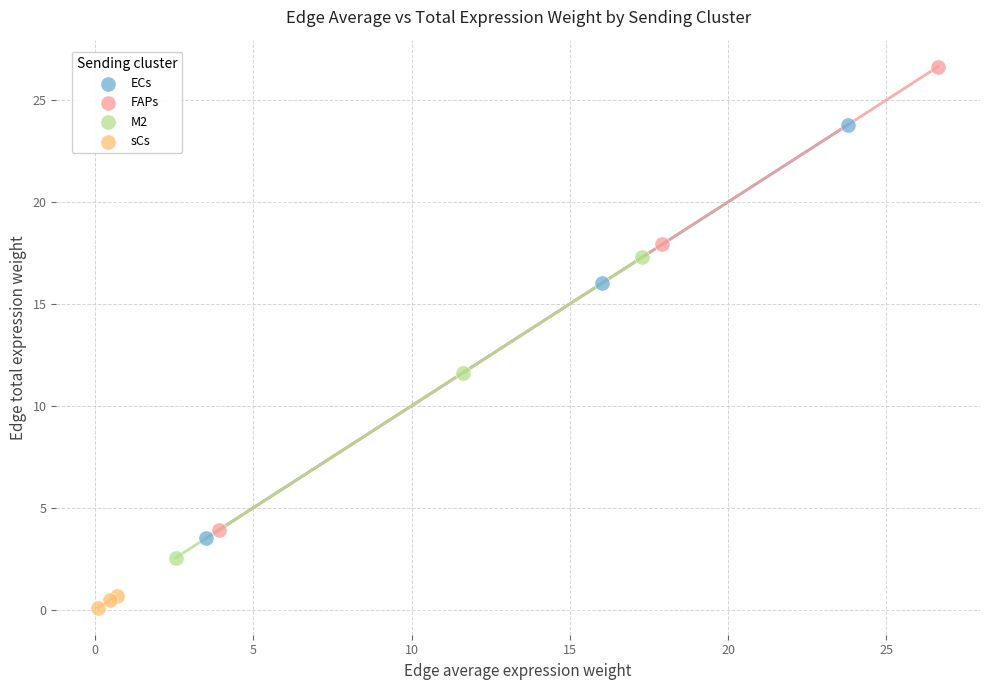

Which series has the largest Y range (max minus min)?

FAPs